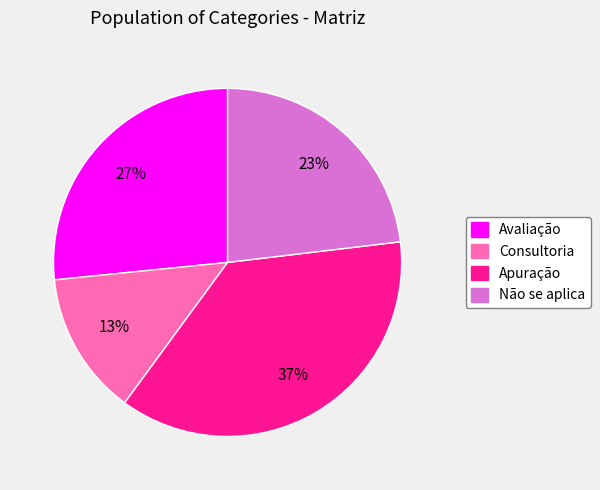

To the nearest percent, what is the difference between the Não se aplica and Consultoria slice percentages?

10%